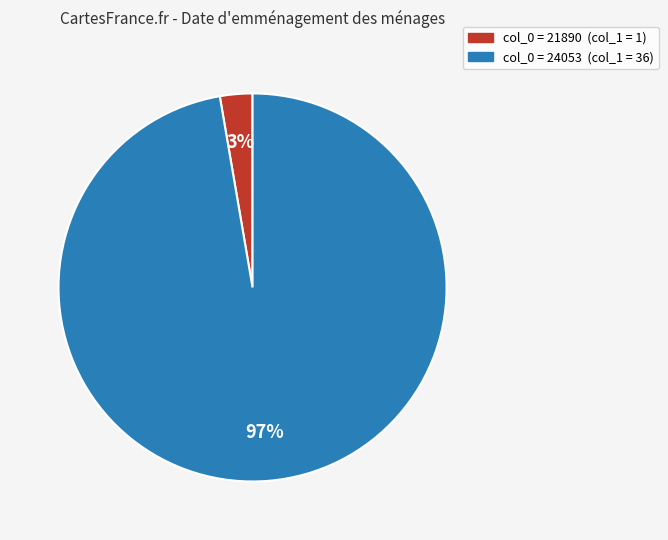

To the nearest percent, what is the average slice percentage?

50%